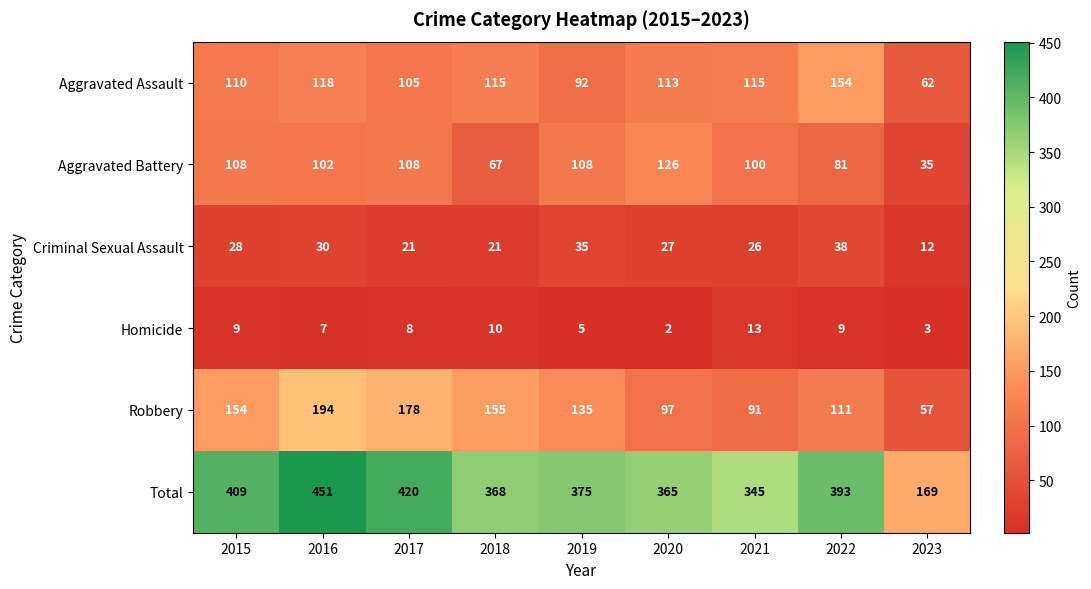

Which series changed the most between 2019 and 2023?

Total